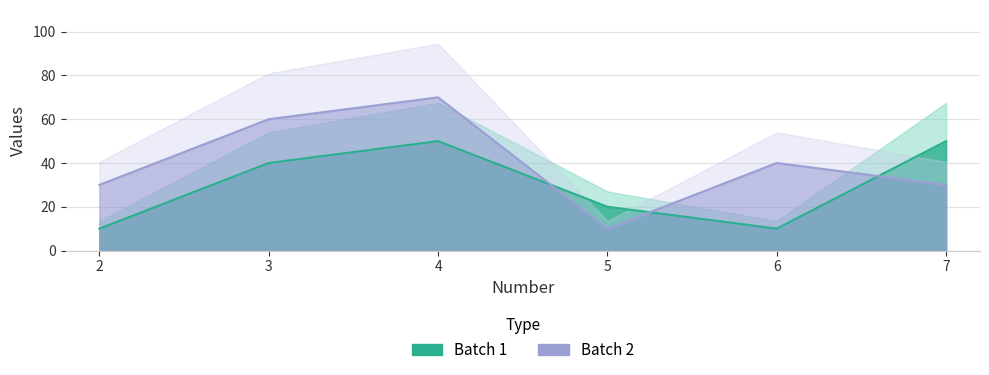

At 2, list the series in order from smallest to largest.

Batch 1, Batch 2